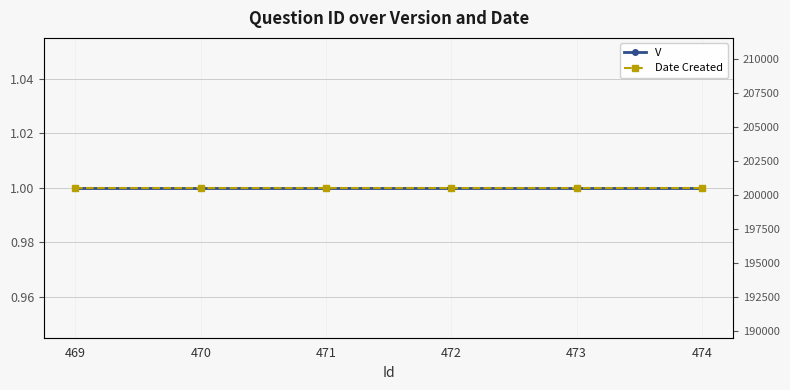

Between 473 and 469, which is larger?

473